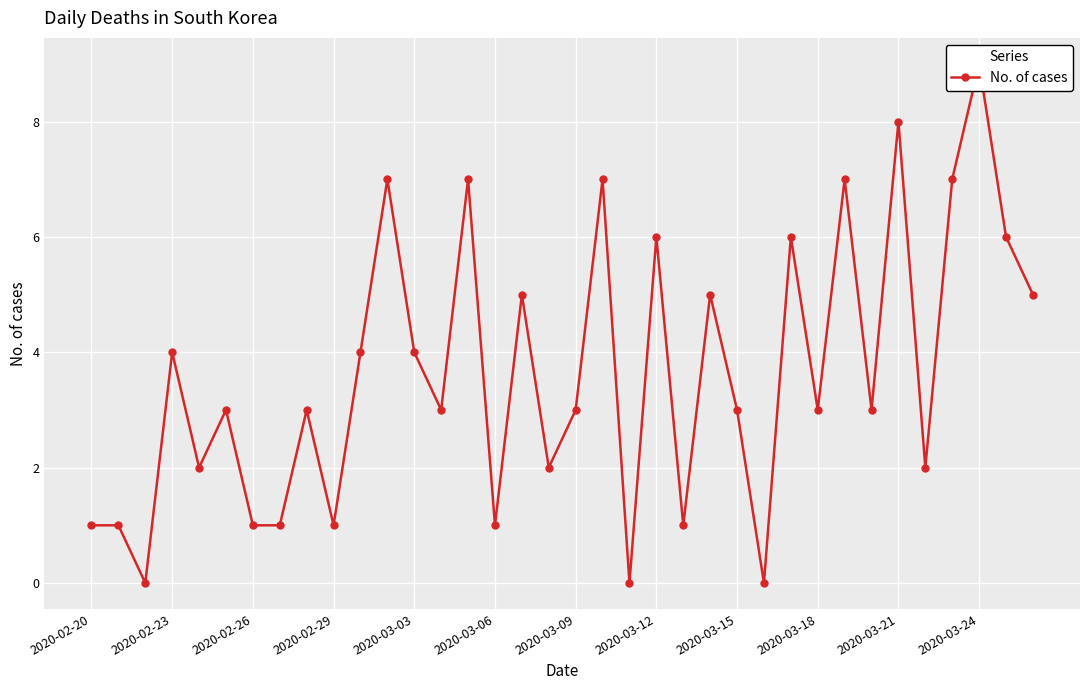

What is the greatest value displayed?

9